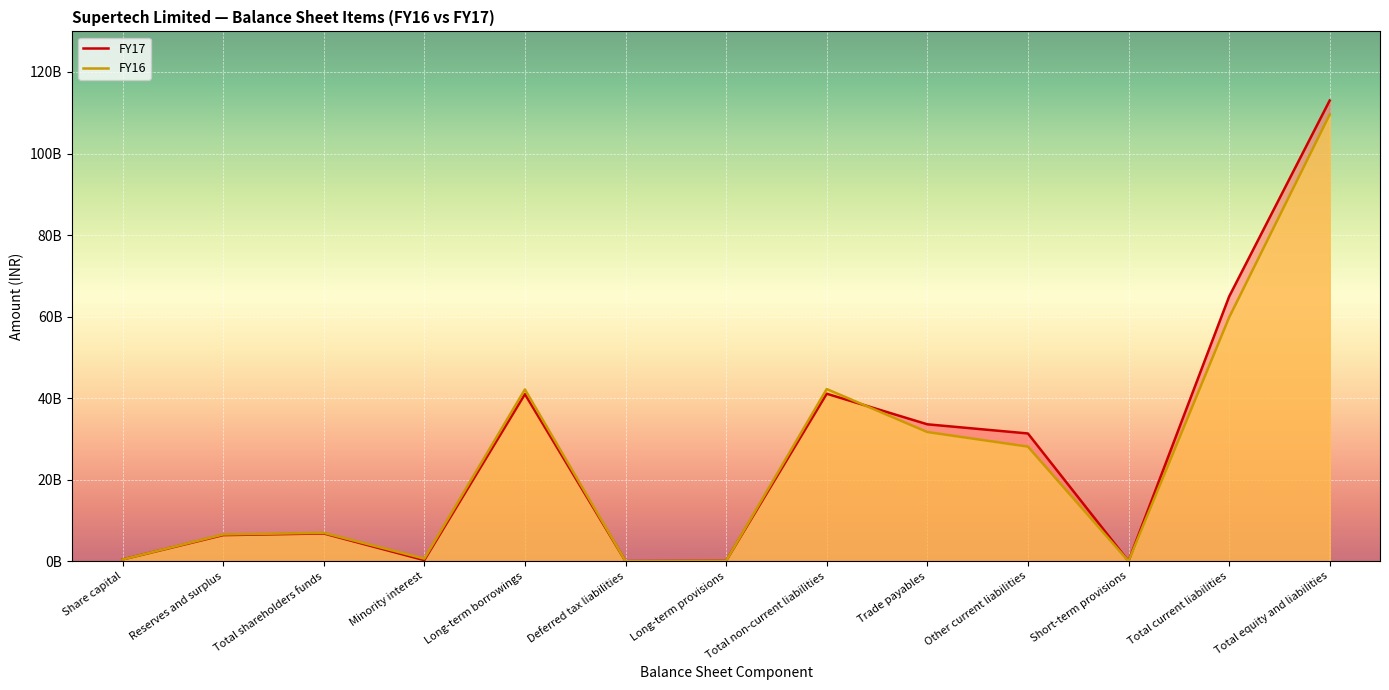

What position from the right is Long-term borrowings?

9